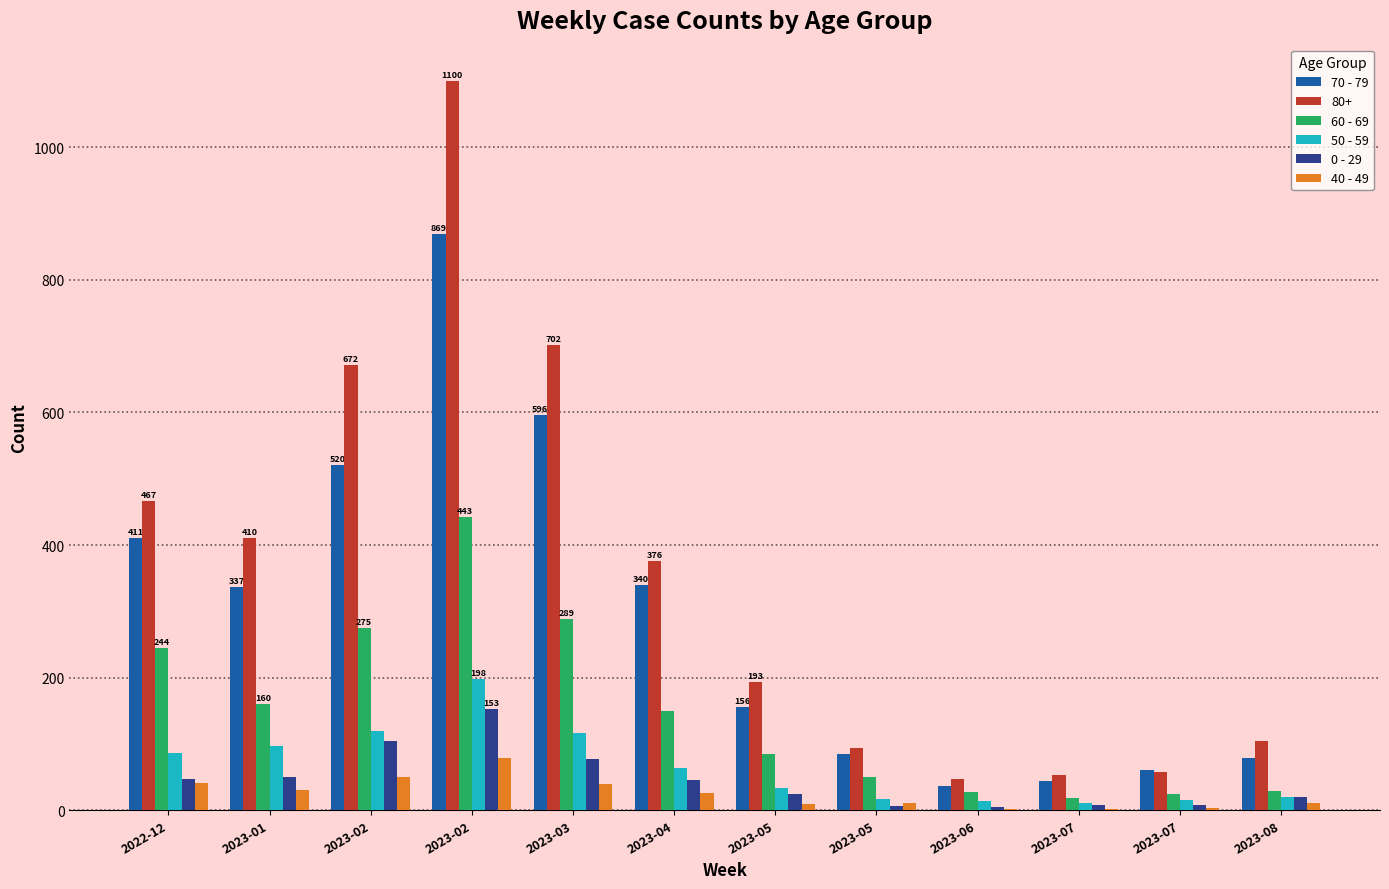

The 70 - 79 series shows 18 at 2023-07. True or false?

False